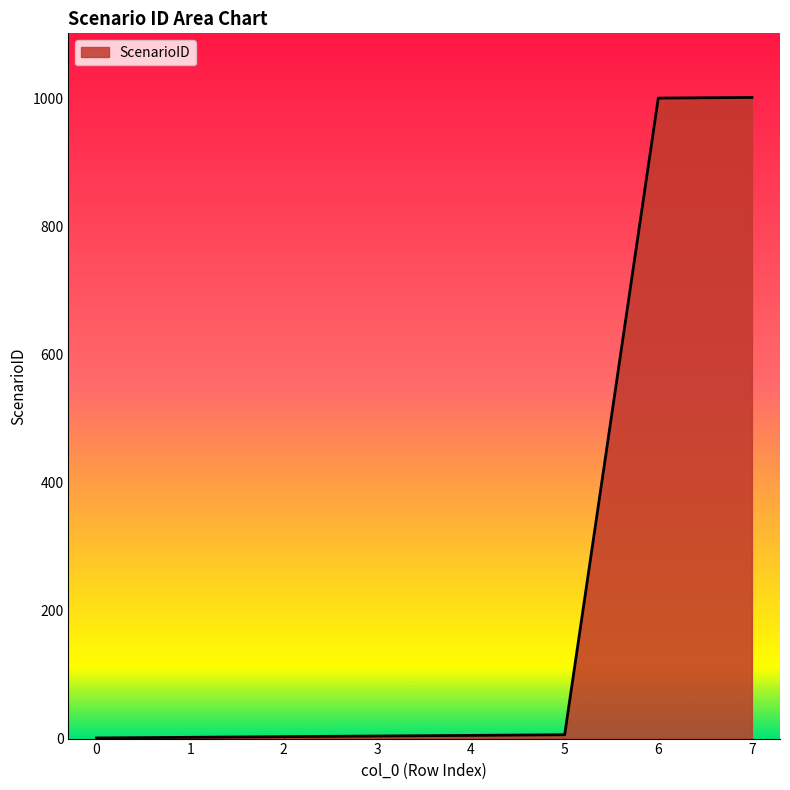

What is the average value?

253